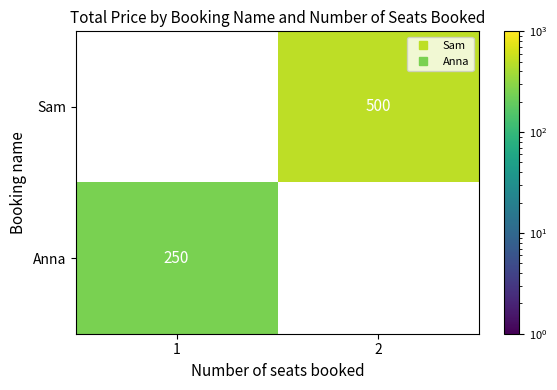

What is the maximum value for Sam?

500